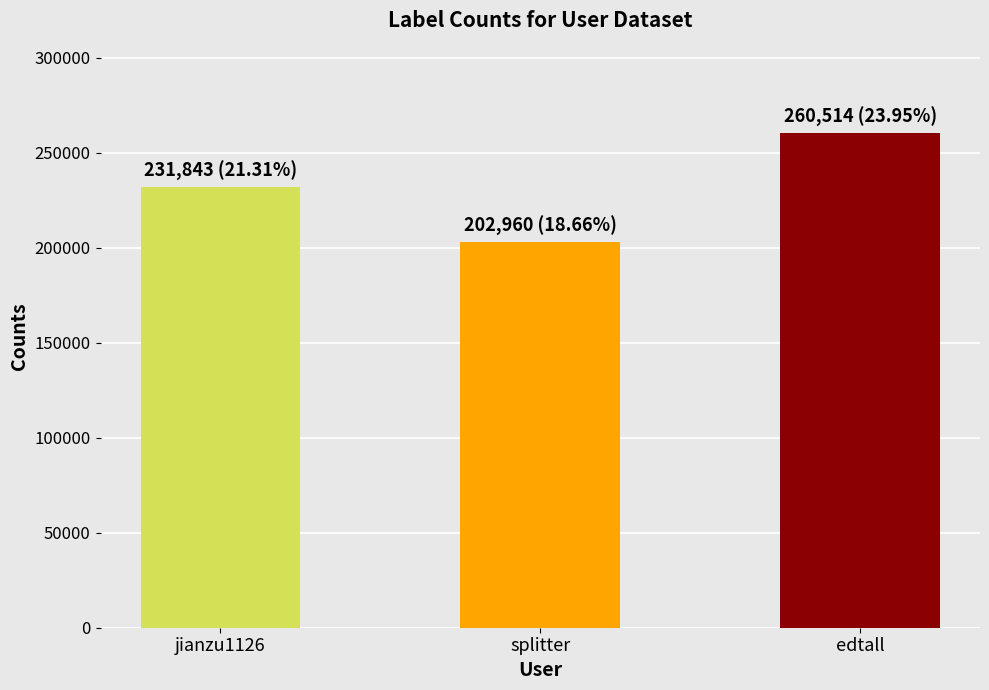

Are the bars grouped side by side (vs. stacked)?

No